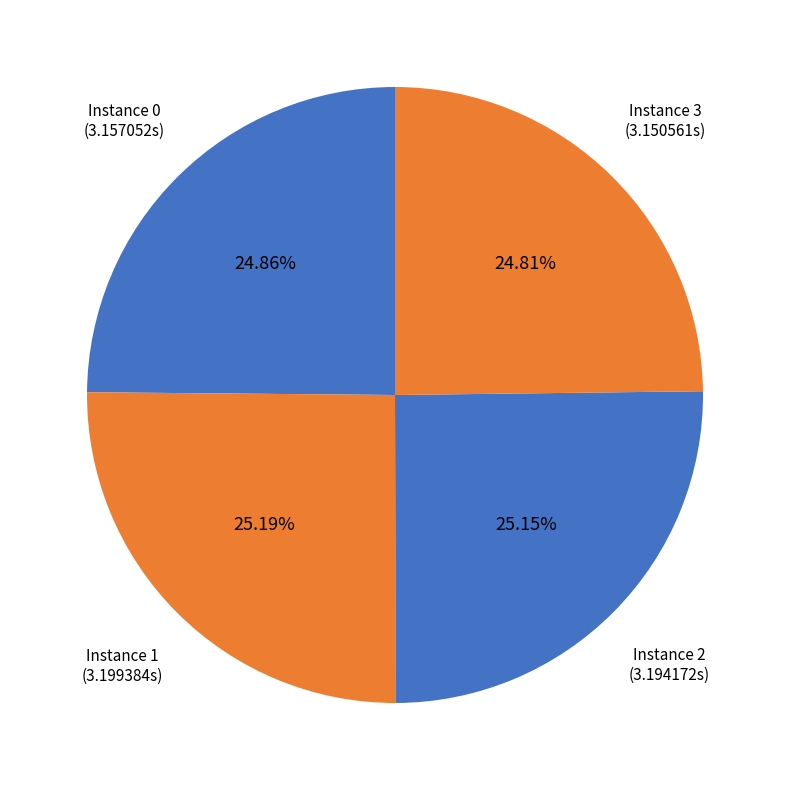

What is the ratio of the value at Instance 3 (3.150561s) to the value at Instance 1 (3.199384s)?

1.0